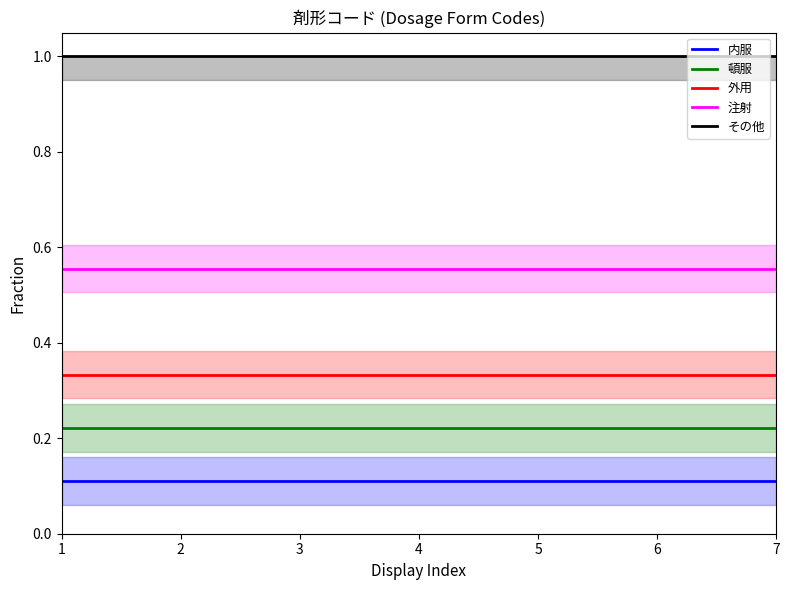

Between 6 and 5, which is larger?

6